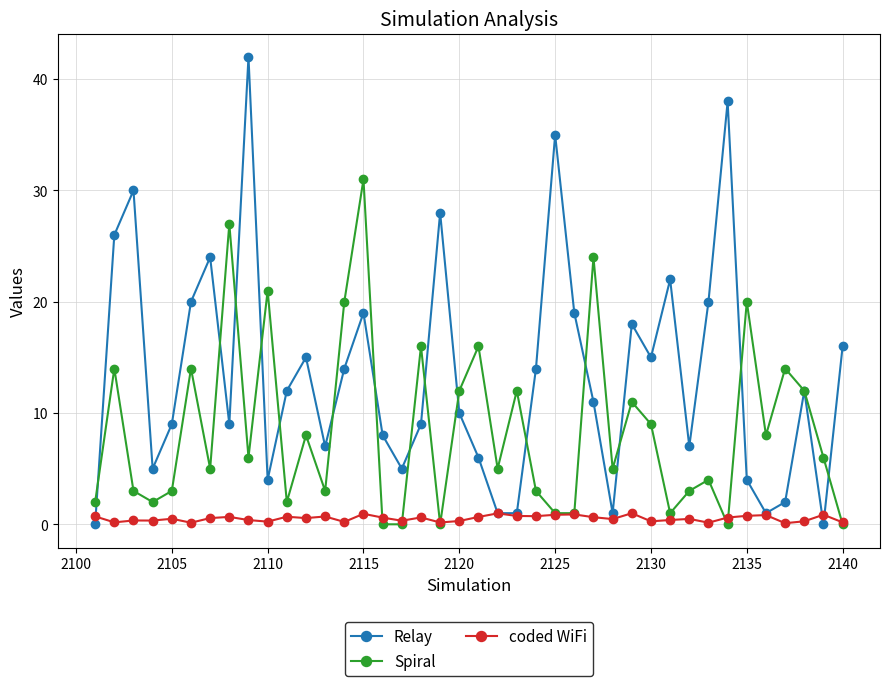

At how many categories does at least one series exceed 33?

3